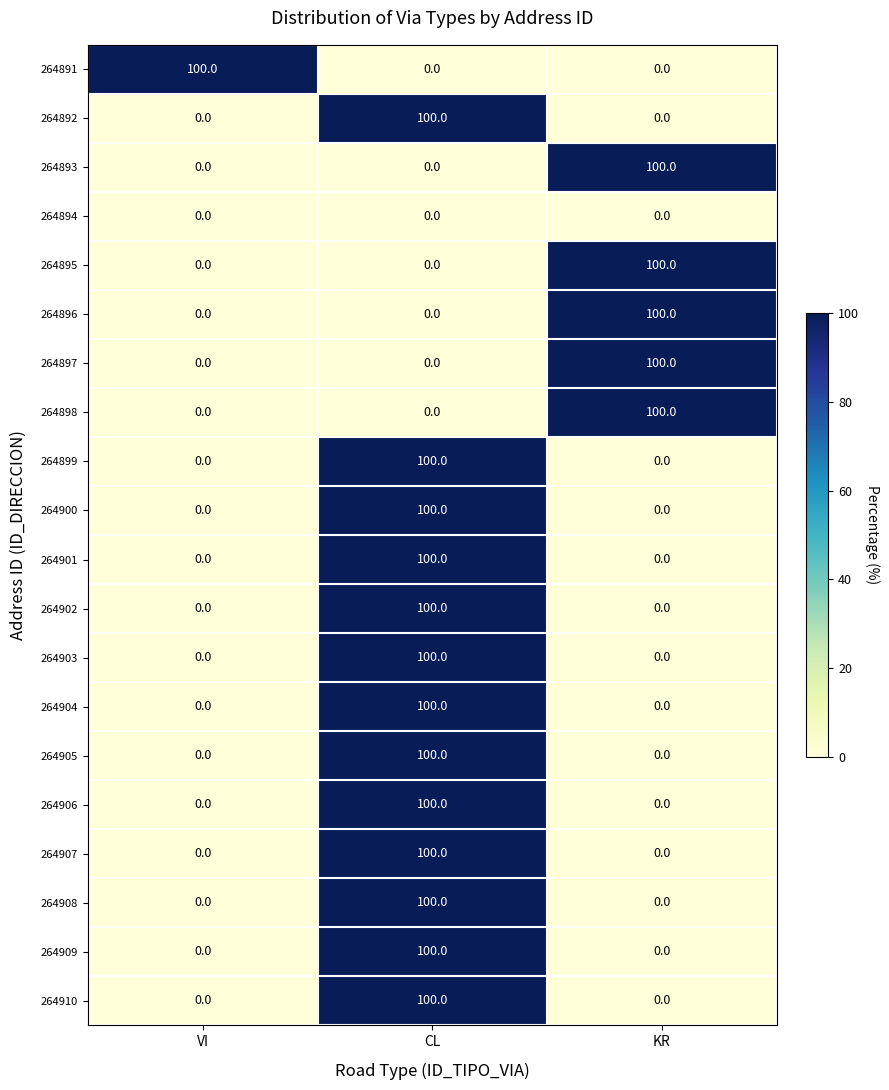

What is the difference between the 264900 values at KR and CL?

100